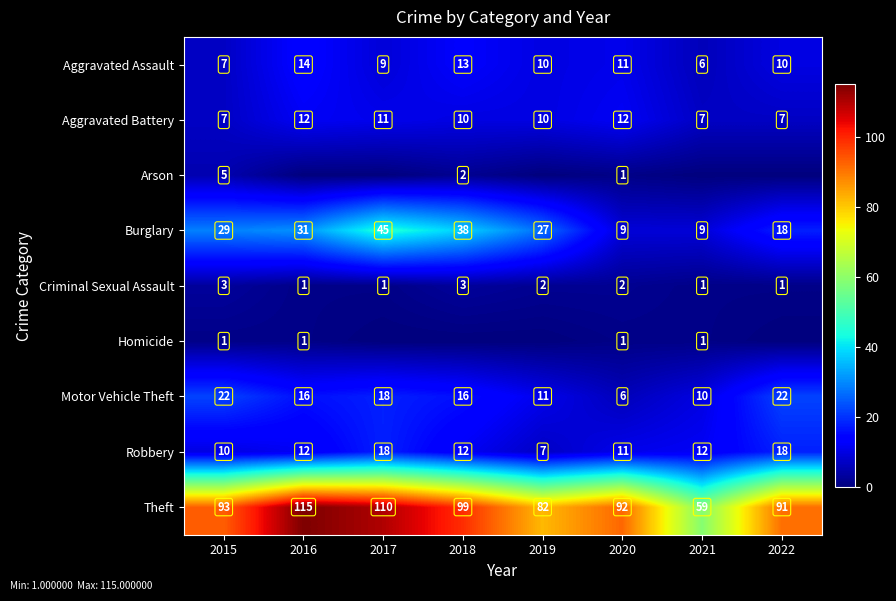

What is the difference between the second highest and minimum values in the Motor Vehicle Theft series?

16